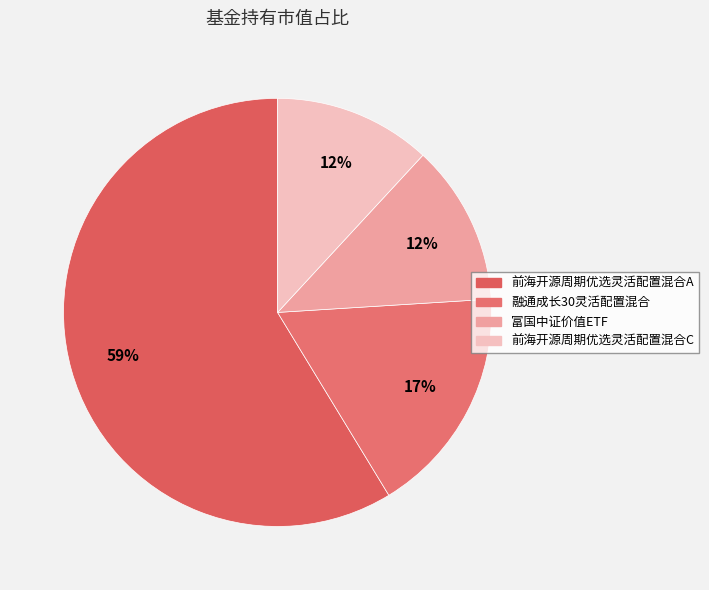

How much of the chart is everything except 富国中证价值ETF?

87.9%